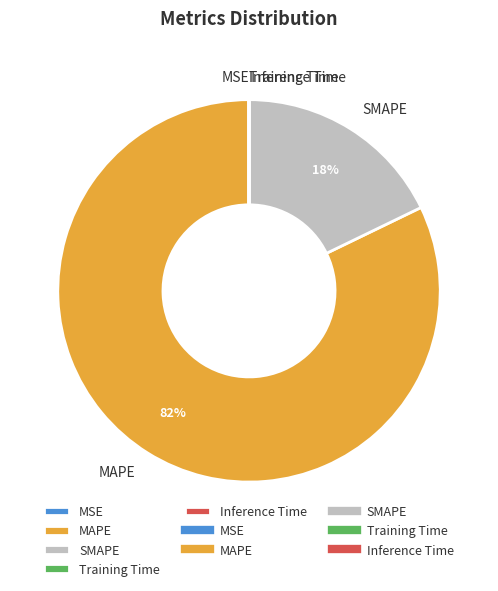

Is it true that SMAPE is 3% of the pie?

False